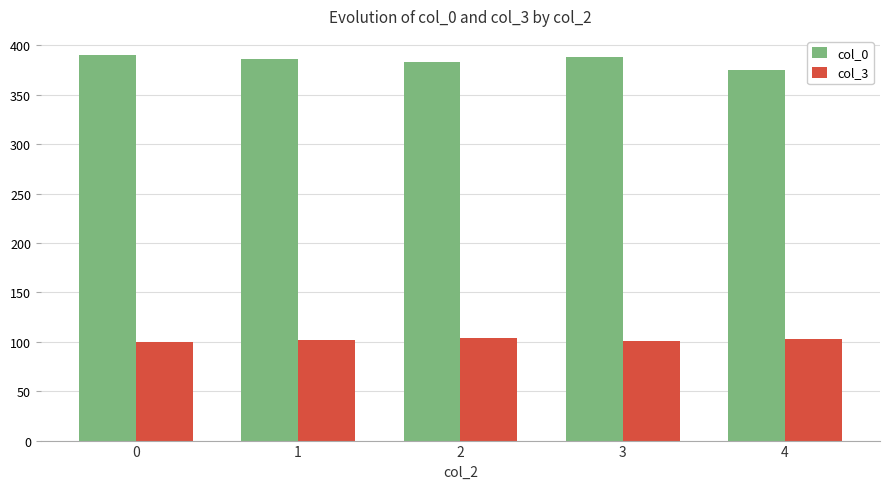

Rank the series at 2 from lowest to highest value.

col_3, col_0